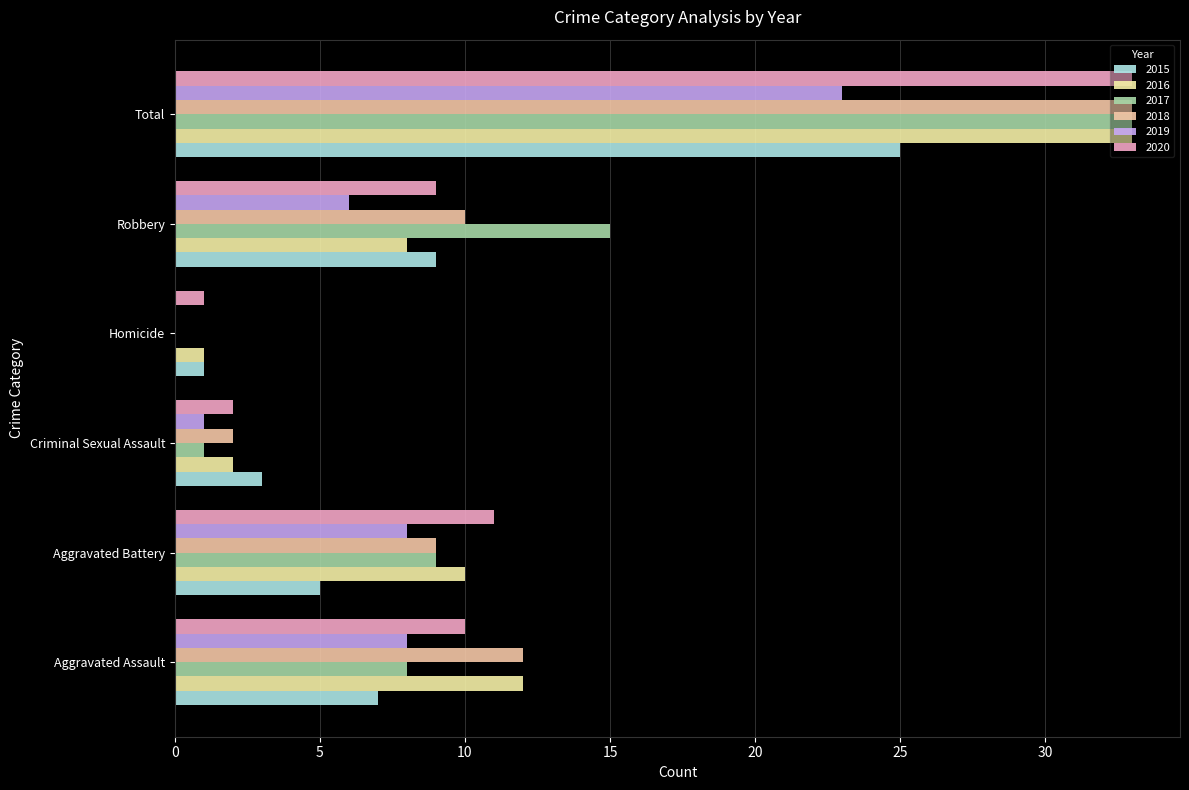

What is the greatest value displayed?

33